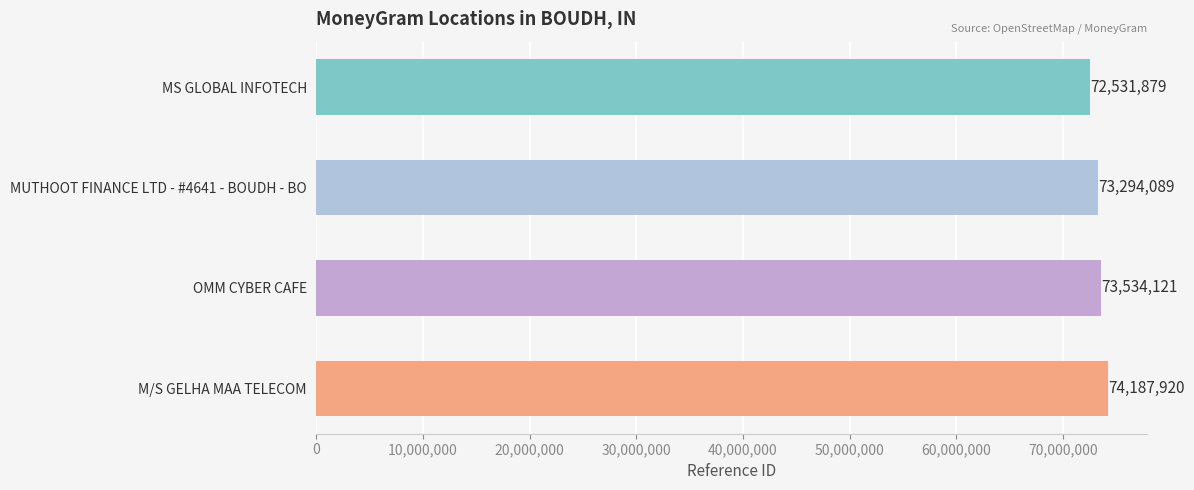

The value at MUTHOOT FINANCE LTD - #4641 - BOUDH - BO is 124554492. True or false?

False